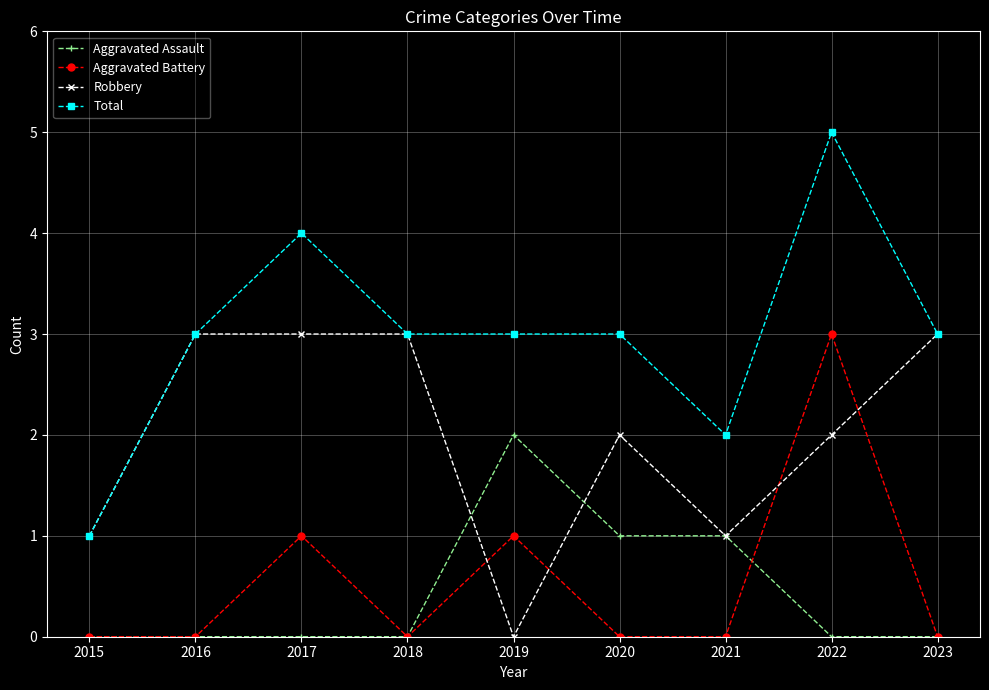

What is the difference between the second highest and minimum values in the Total series?

3